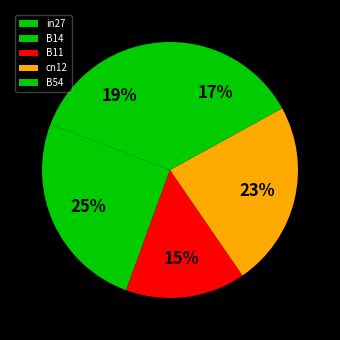

Is the sum of B14 and in27 greater than half?

No